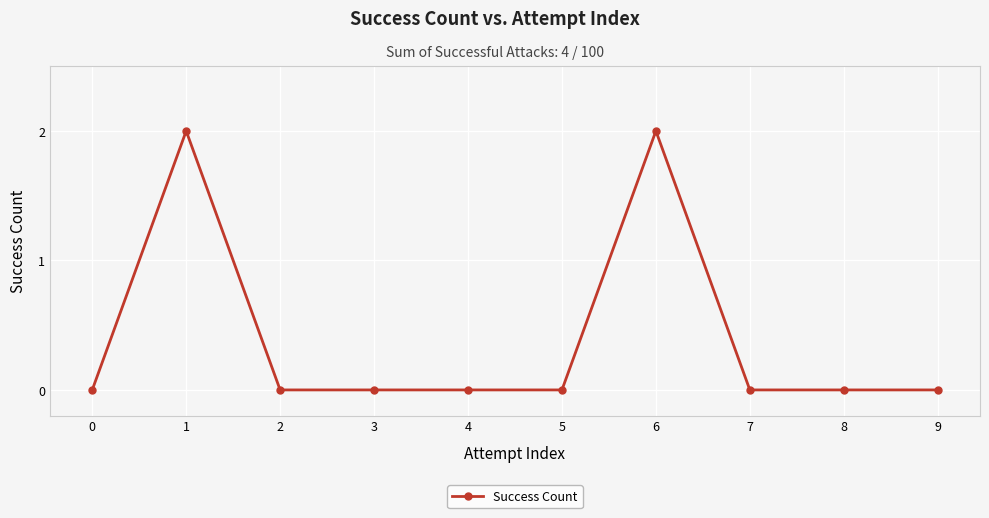

What is the sum of all values?

4